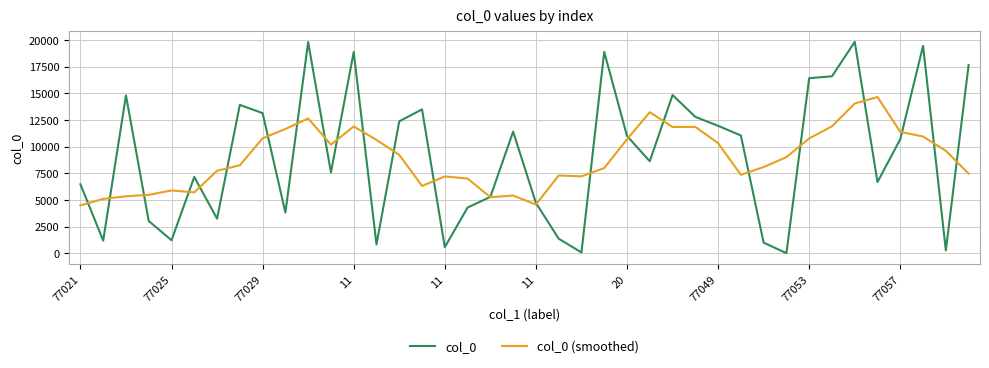

Which series has the largest range (max minus min)?

col_0